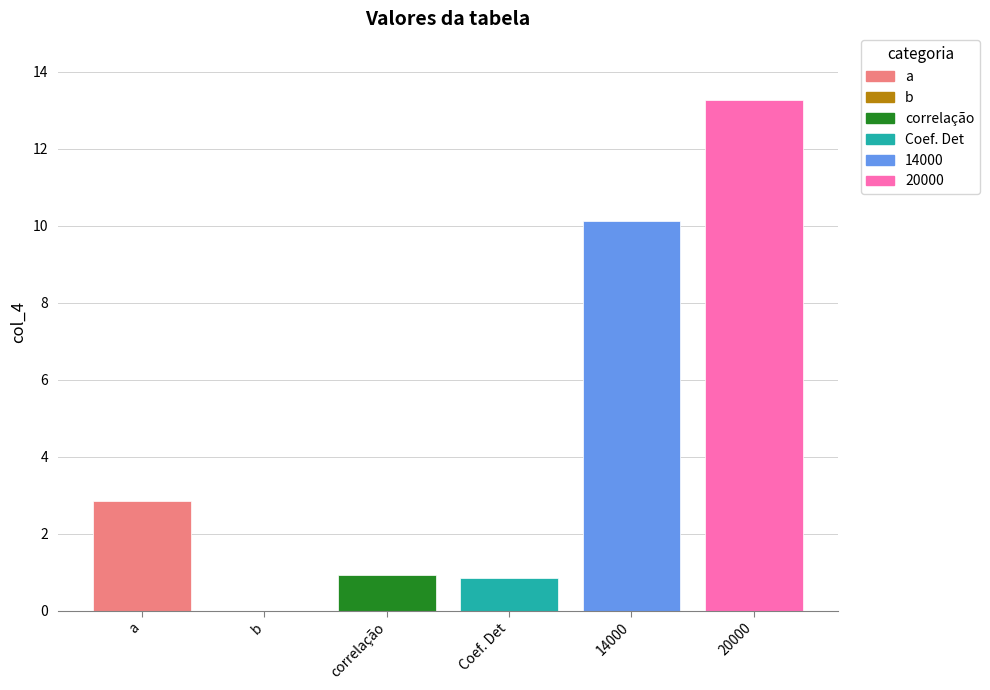

What is the maximum value shown in the chart?

13.3